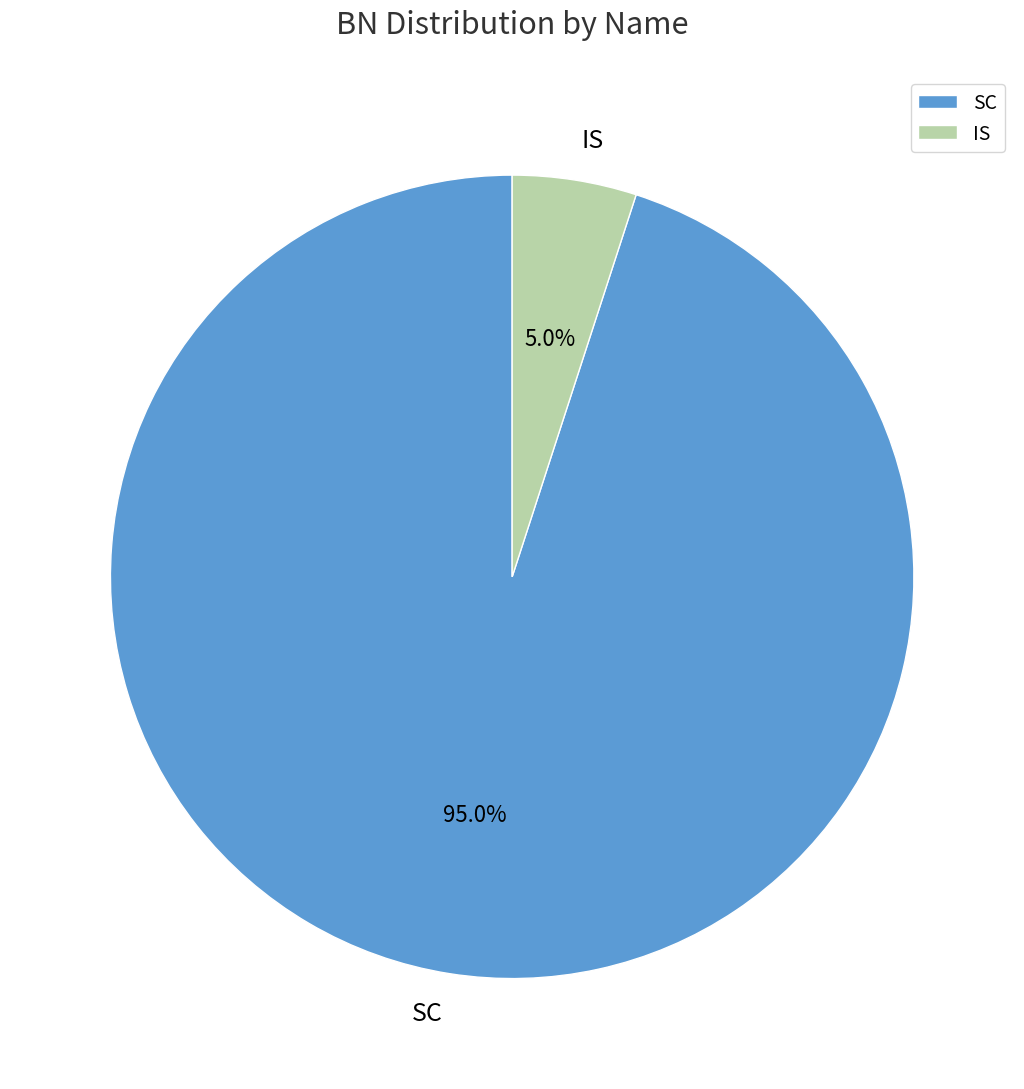

Which category has the smallest portion of the pie?

IS